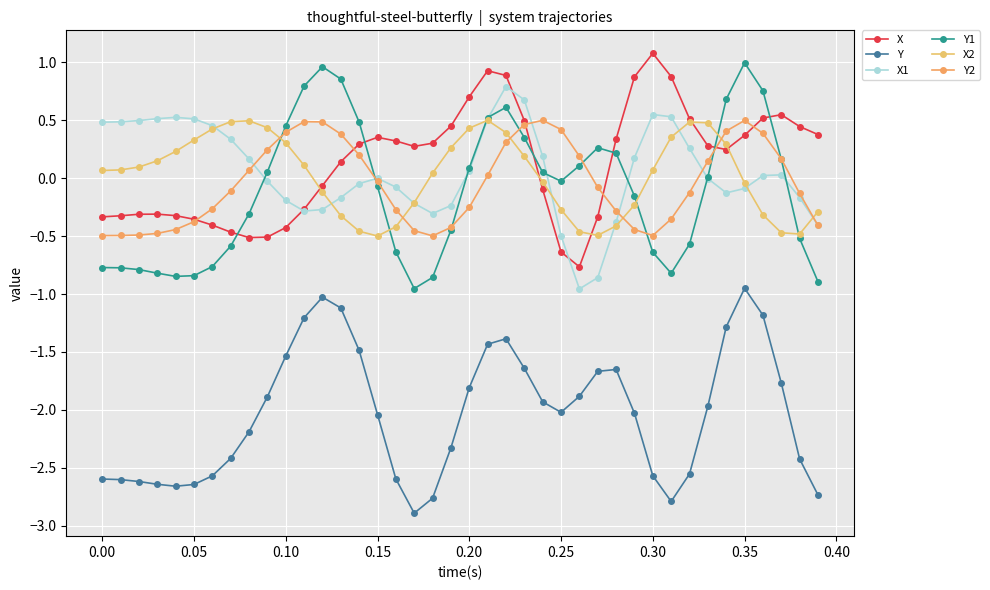

Count the number of data series in this chart.

6